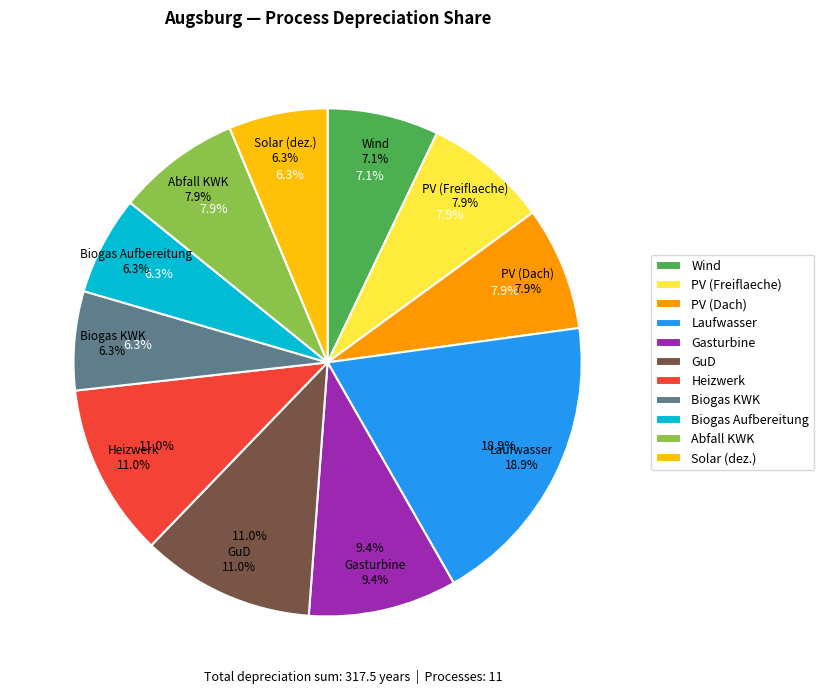

What is the largest slice in the pie chart?

Laufwasser